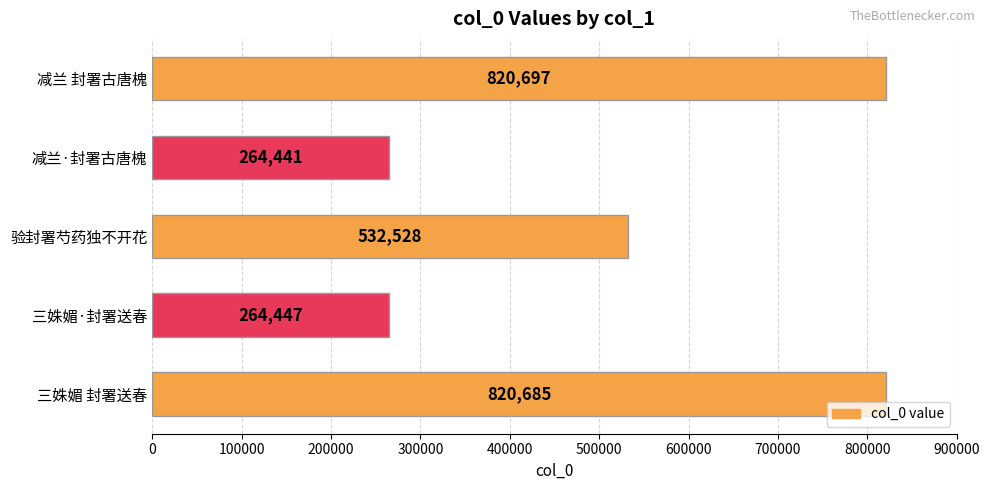

Count the number of categories in the chart.

5